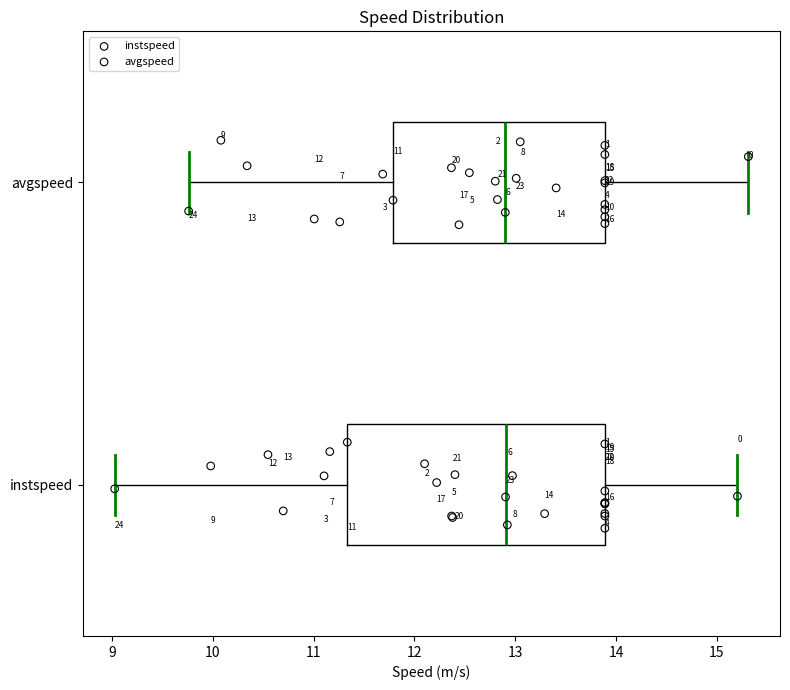

Which box is the widest, from its left edge to its right edge?

instspeed